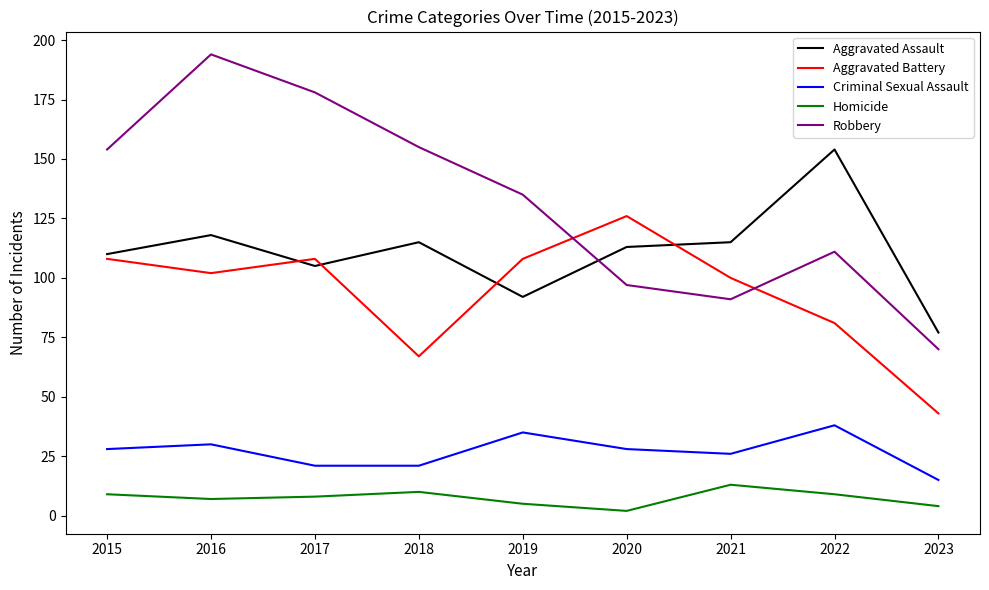

What is the sum of all Homicide values?

67